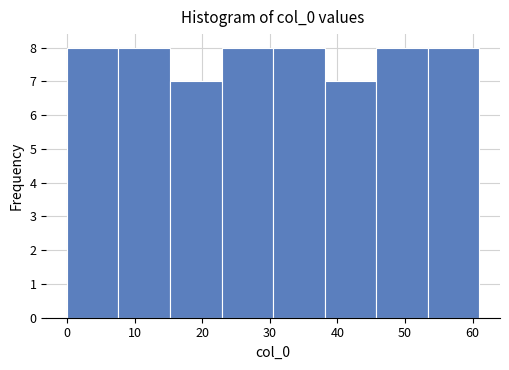

How tall is the bar that spans 23 to 31 on the x-axis? Neither the bar edges nor the heights are printed on the chart, so give them approximately, as read against the axes.

8